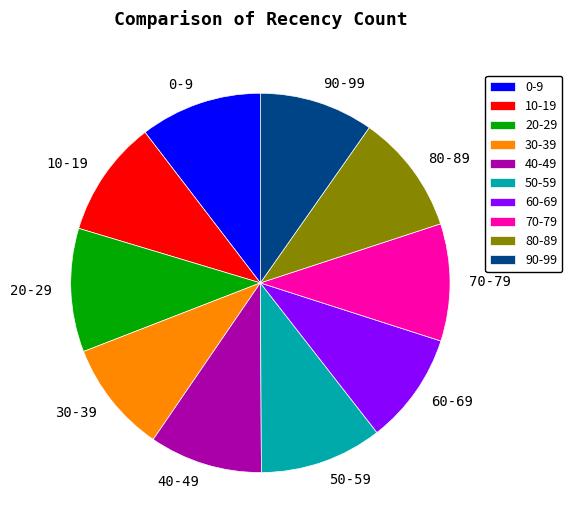

Is there any slice that represents more than half of the pie?

No